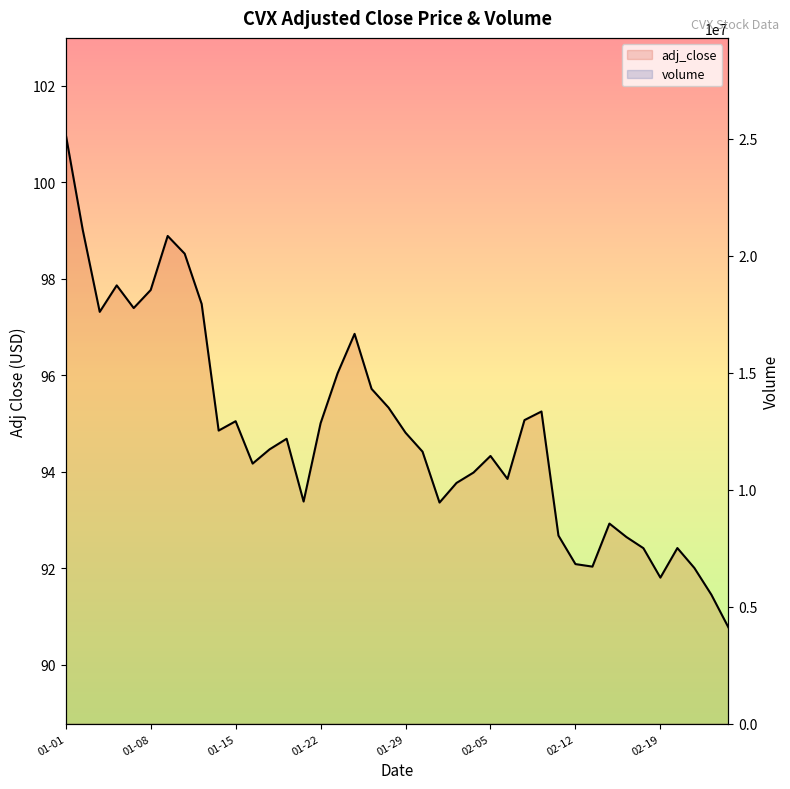

What is the spread (max minus min) of values at 2020-01-01?

2397252.0